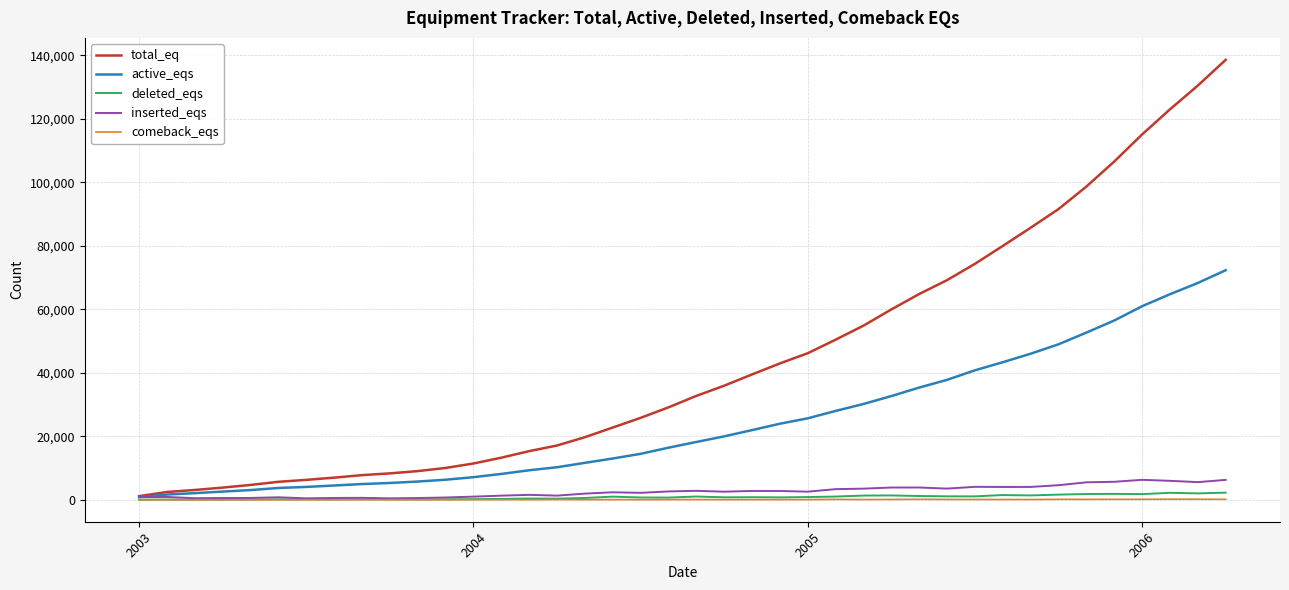

Which series has the widest spread of values?

total_eq